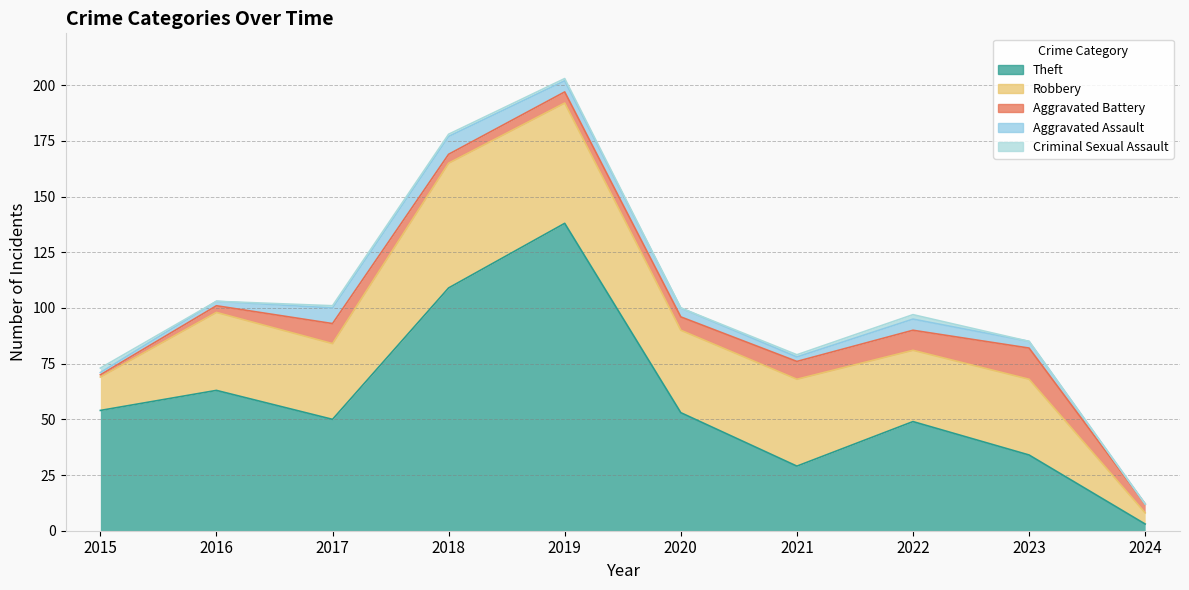

Reading right to left, list all the values displayed in this chart.

Theft: 2024=3	2023=34	2022=49	2021=29	2020=53	2019=138	2018=109	2017=50	2016=63	2015=54
Robbery: 2024=5	2023=34	2022=32	2021=39	2020=37	2019=54	2018=56	2017=34	2016=35	2015=15
Aggravated Battery: 2024=4	2023=14	2022=9	2021=8	2020=6	2019=5	2018=4	2017=9	2016=3	2015=1
Aggravated Assault: 2024=0	2023=3	2022=5	2021=2	2020=4	2019=5	2018=8	2017=7	2016=2	2015=1
Criminal Sexual Assault: 2024=0	2023=0	2022=2	2021=1	2020=0	2019=1	2018=1	2017=1	2016=0	2015=2